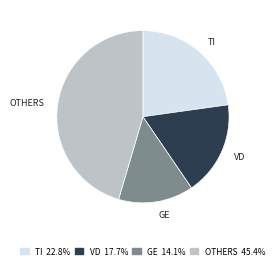

Do TI 22.8% and OTHERS 45.4% together represent more than half of the pie?

Yes